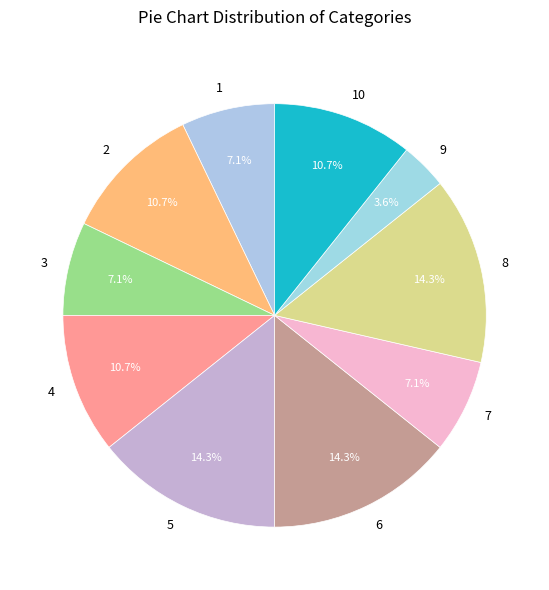

To the nearest percent, what portion does 10 represent?

11%